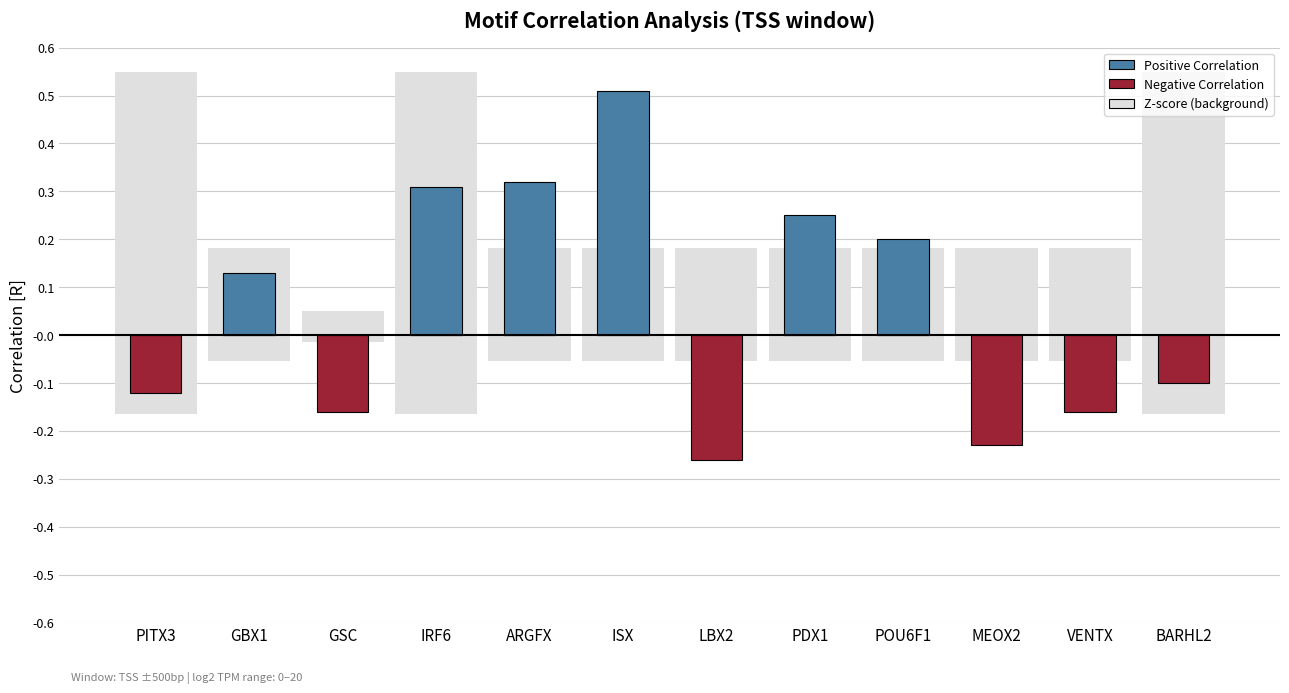

The value of Negative Correlation at PITX3 is -0.1. True or false?

True